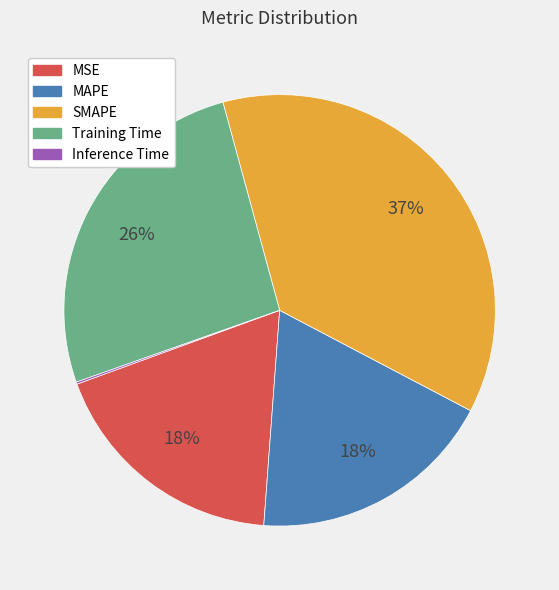

What percentage is the SMAPE slice, to the nearest percent?

37%